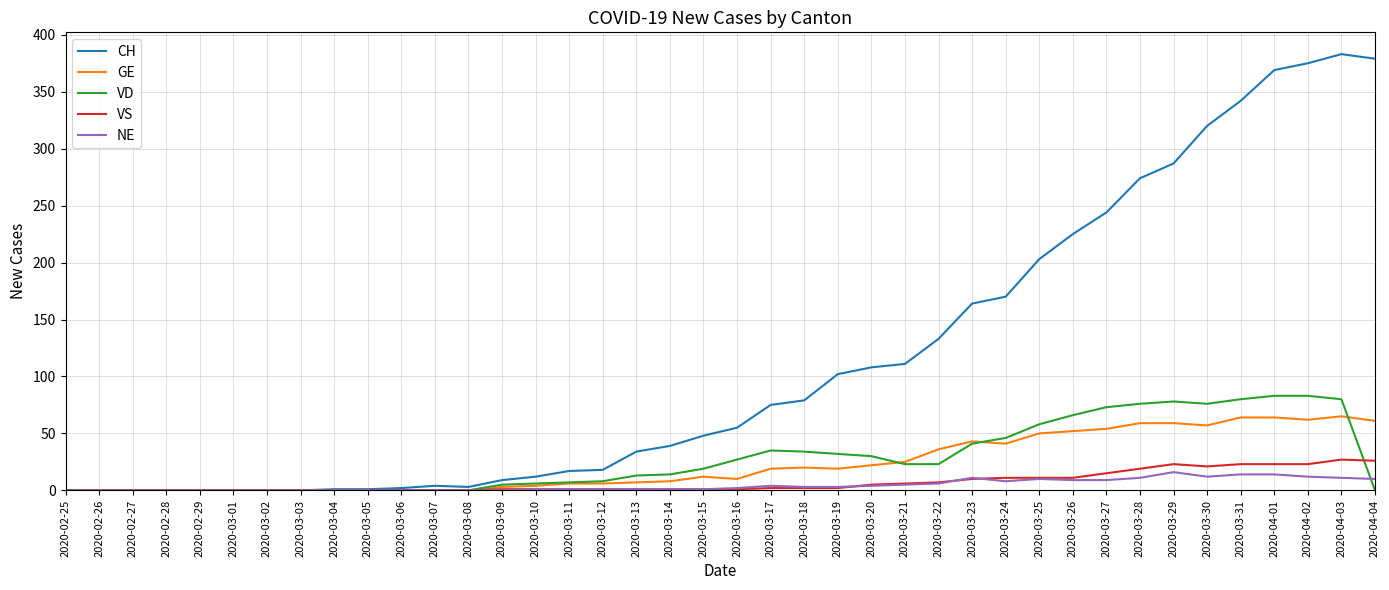

At which label is CH closest to 191?

2020-03-25